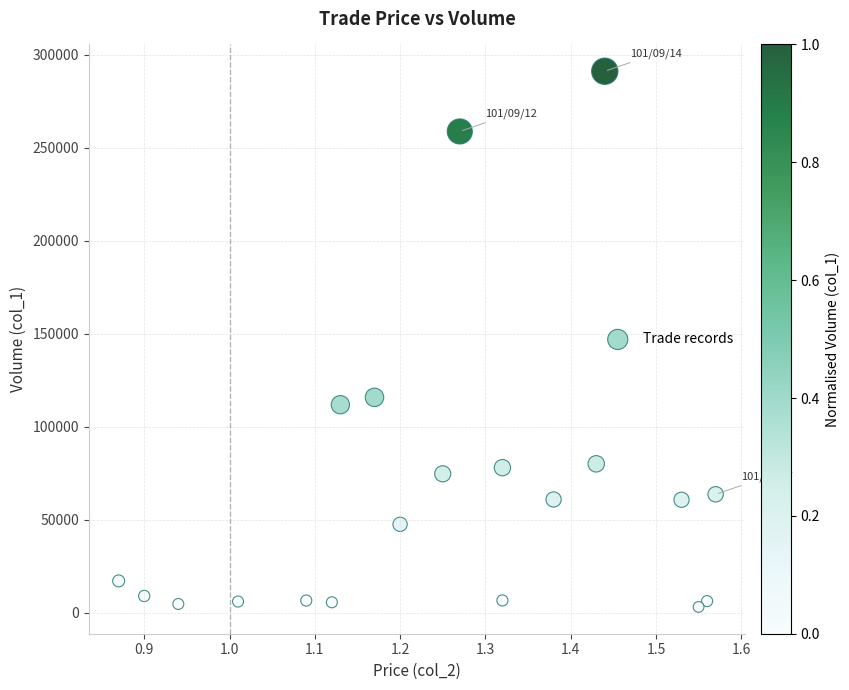

What is the range of Y values (max minus min)?

288140